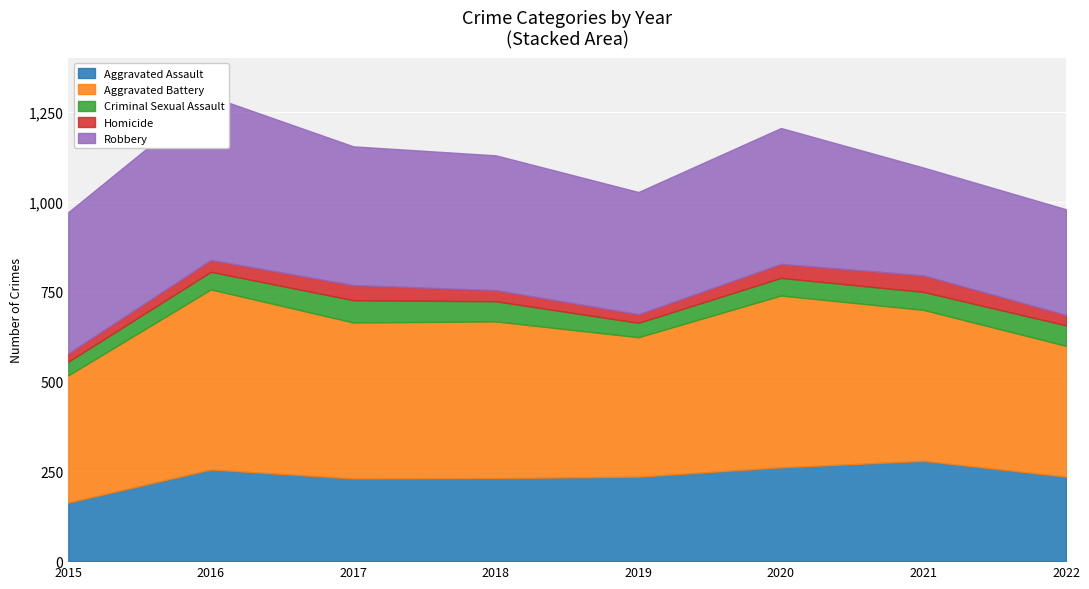

At which category is the sum across all series the highest?

2016